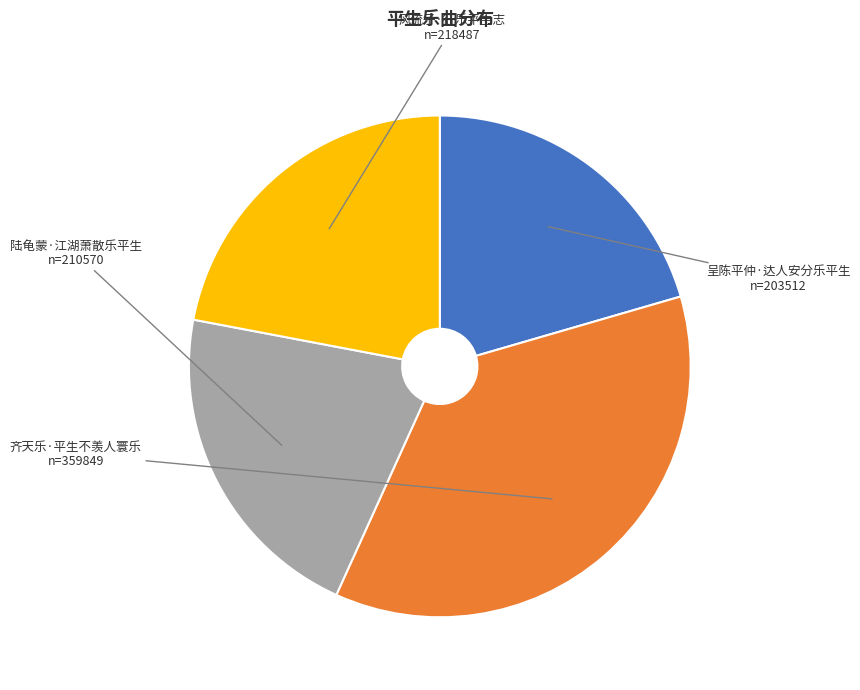

What is the ratio of the value at 陆龟蒙·江湖萧散乐平生 to the value at 风流子·行乐平生志?

1.0